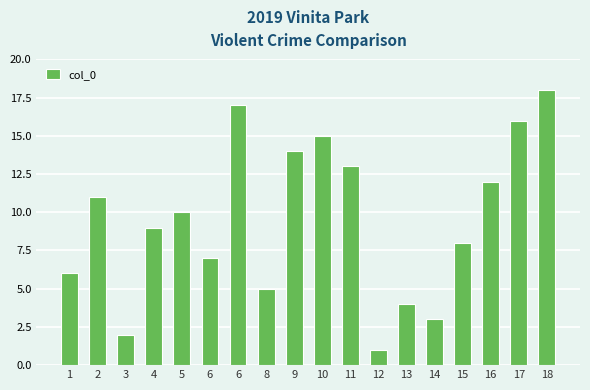

How many series are shown in this chart?

1